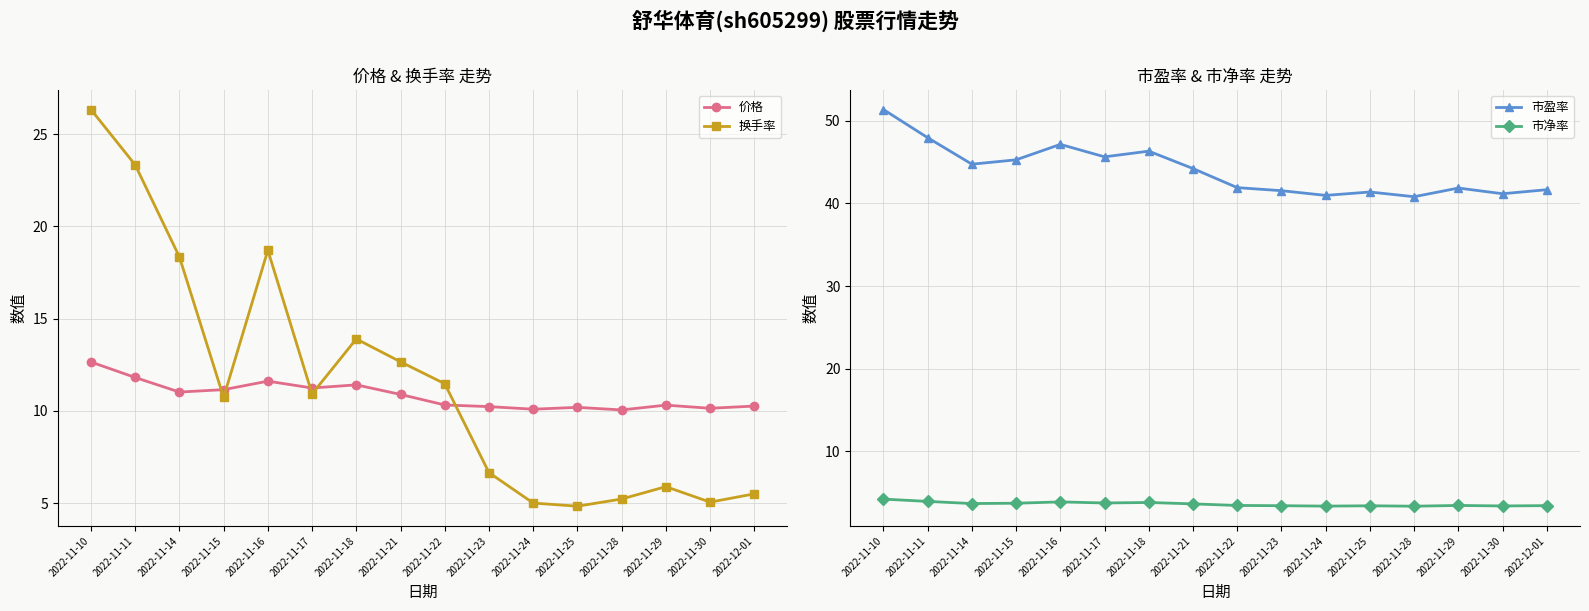

At 2022-11-16, list the series in order from largest to smallest.

市盈率, 换手率, 价格, 市净率